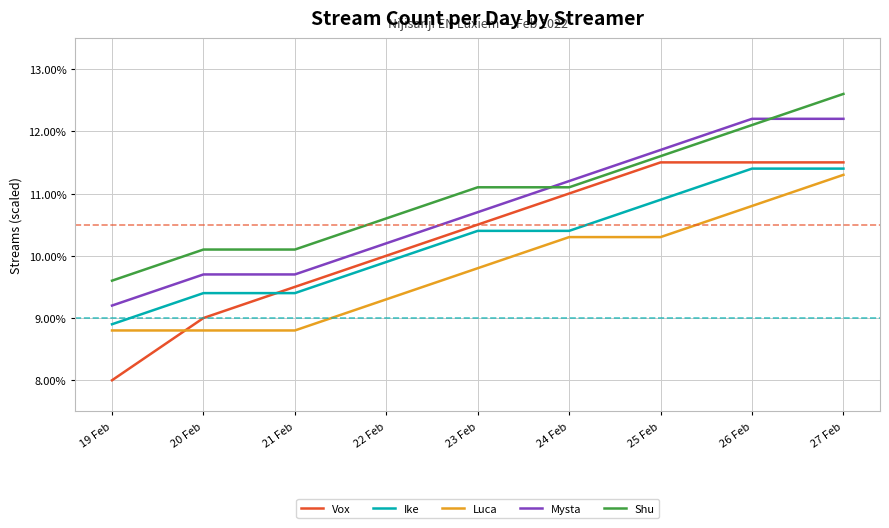

What is the difference between the maximum and second lowest values in the Mysta series?

2.5